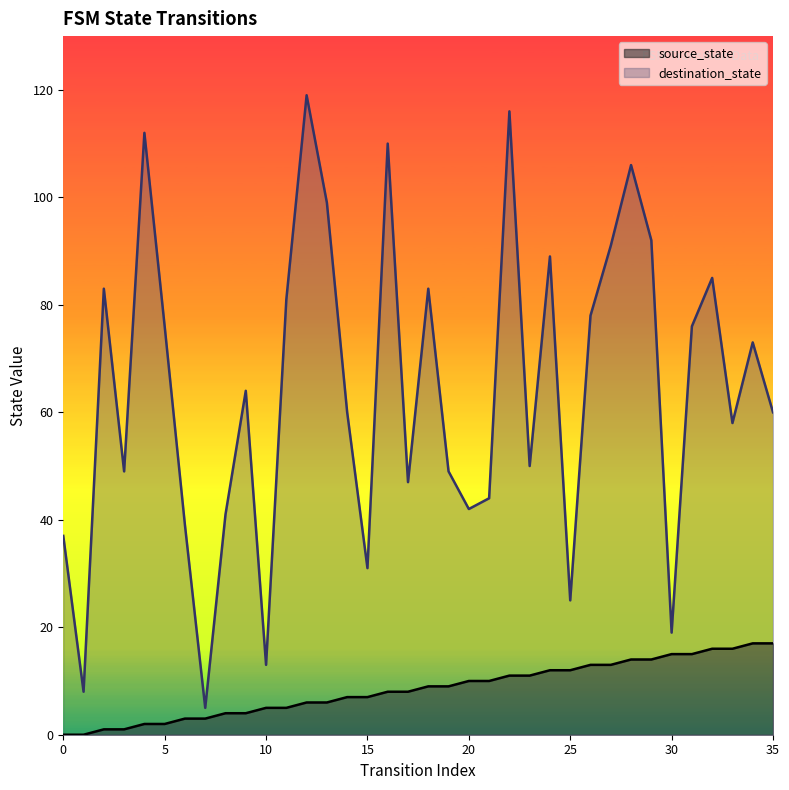

What is the average value of the destination_state series?

64